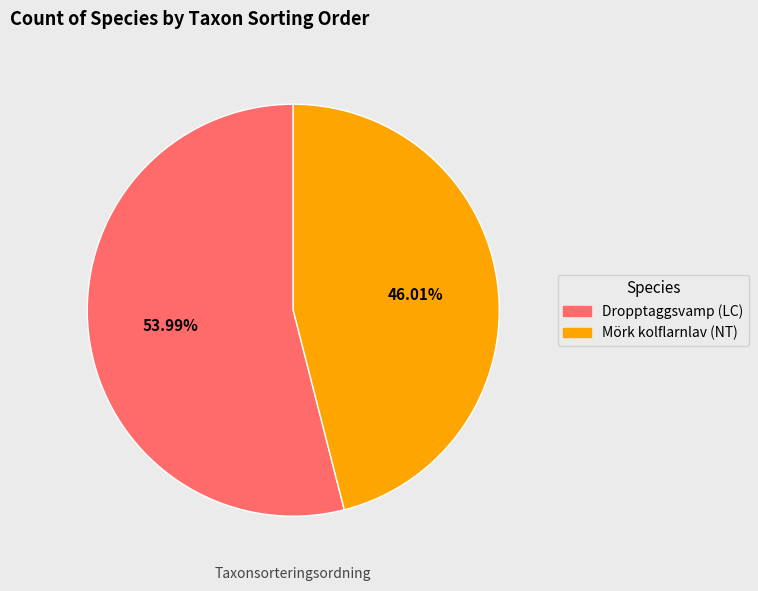

To the nearest percent, what is the difference between the largest and smallest slice percentages?

8%